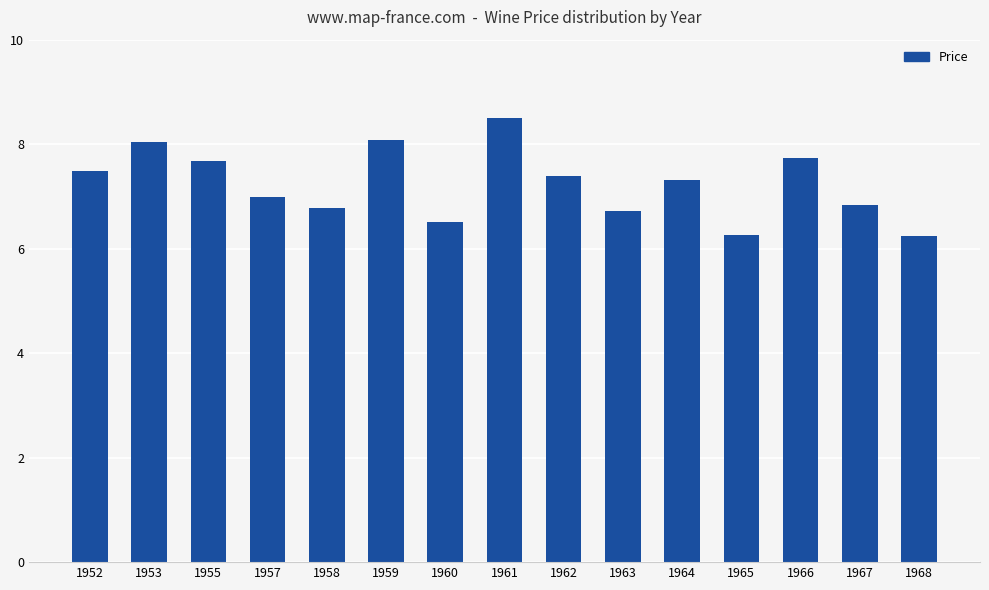

What is the minimum value shown in the chart?

6.2